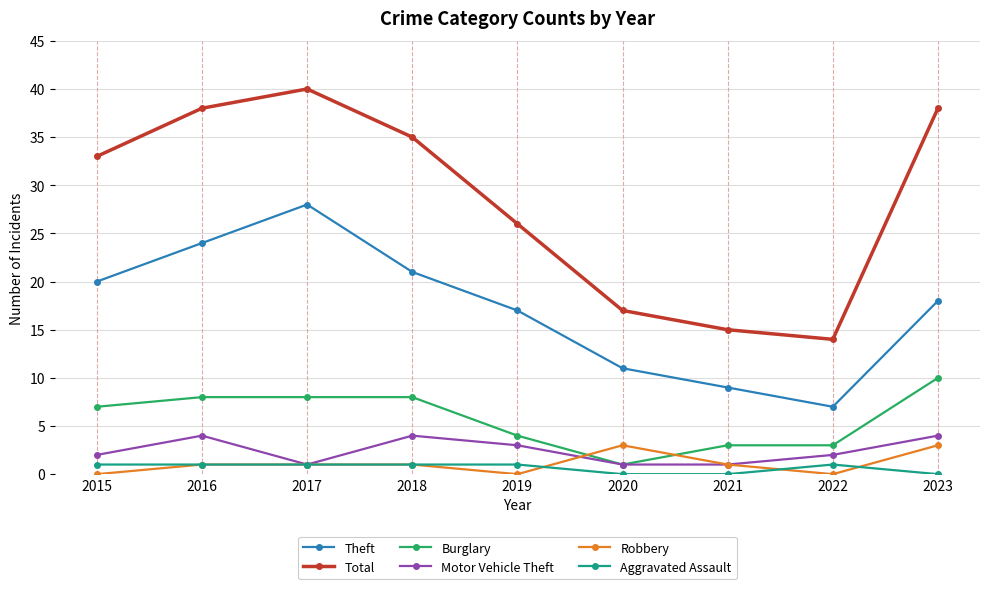

What is the total value across all series at 2018?

70